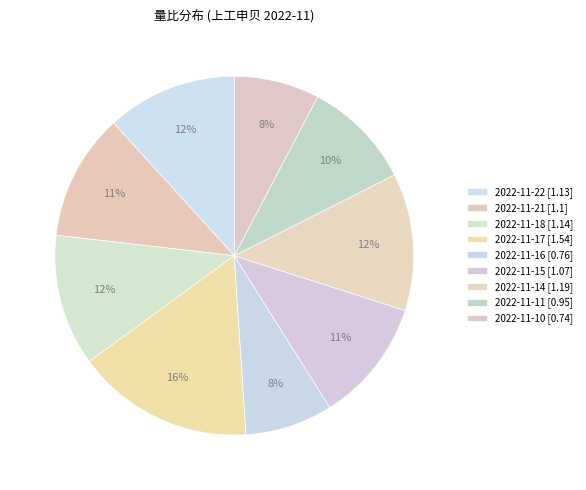

Which slice is the largest?

2022-11-17